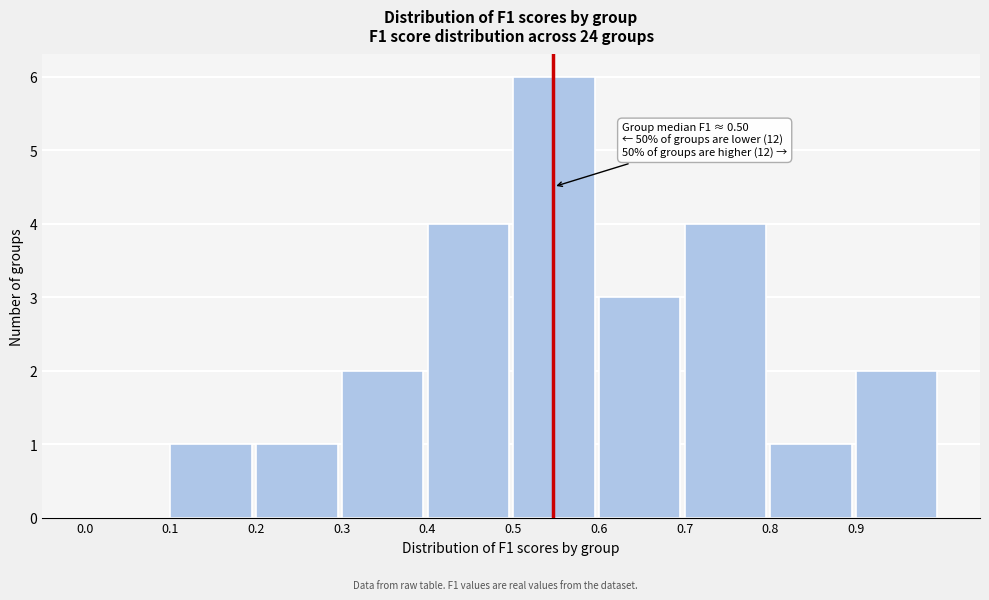

Which range on the x-axis has the tallest bar?

0.5 to 0.6